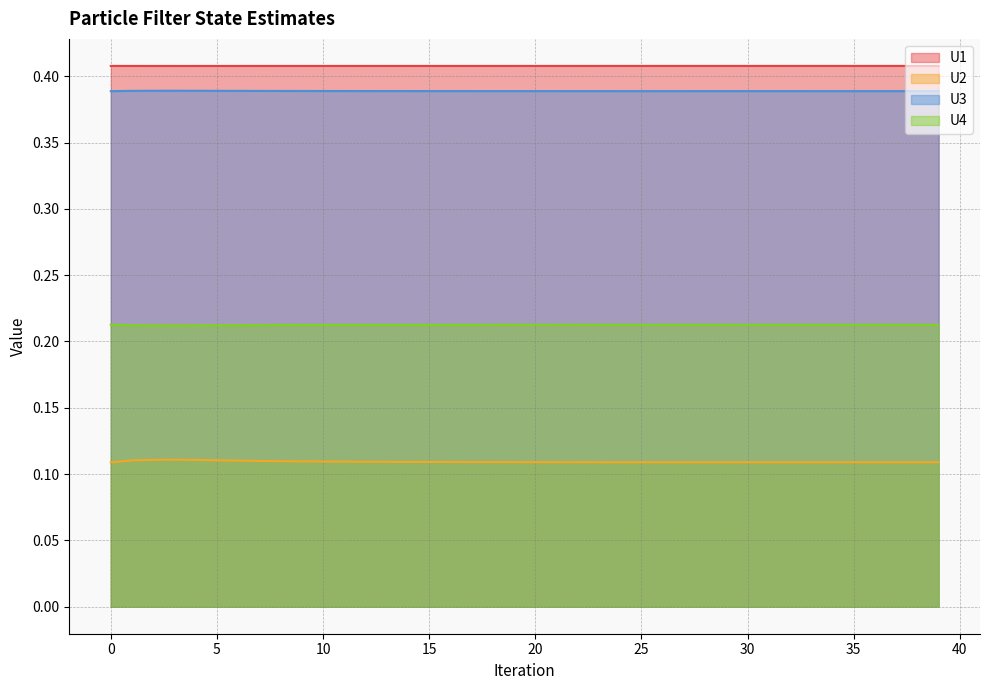

What is the sum of all U2 values?

4.4